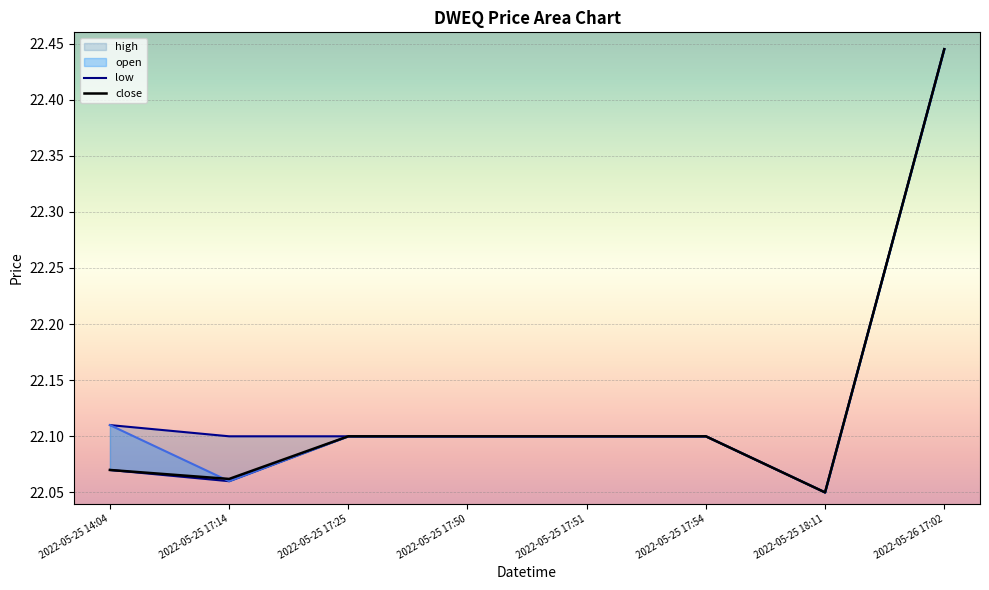

What is the value of the close point at the 6th from the left?

22.1